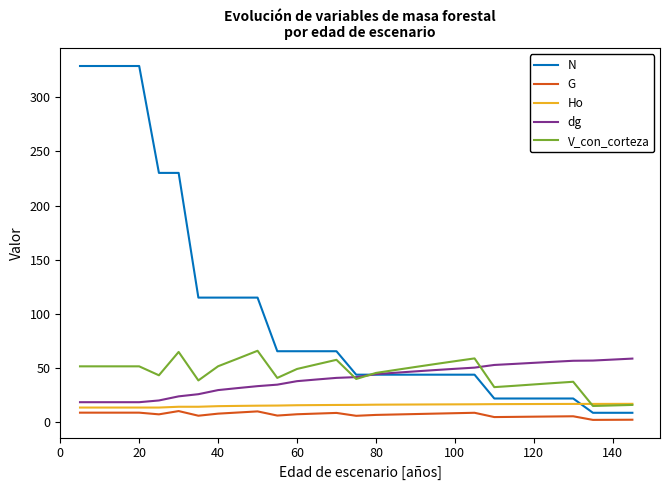

How many times do dg and N cross each other?

1